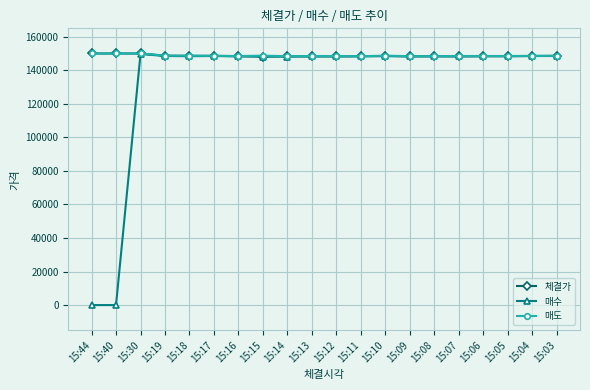

The value of 체결가 at 15:30 is 150000. True or false?

True